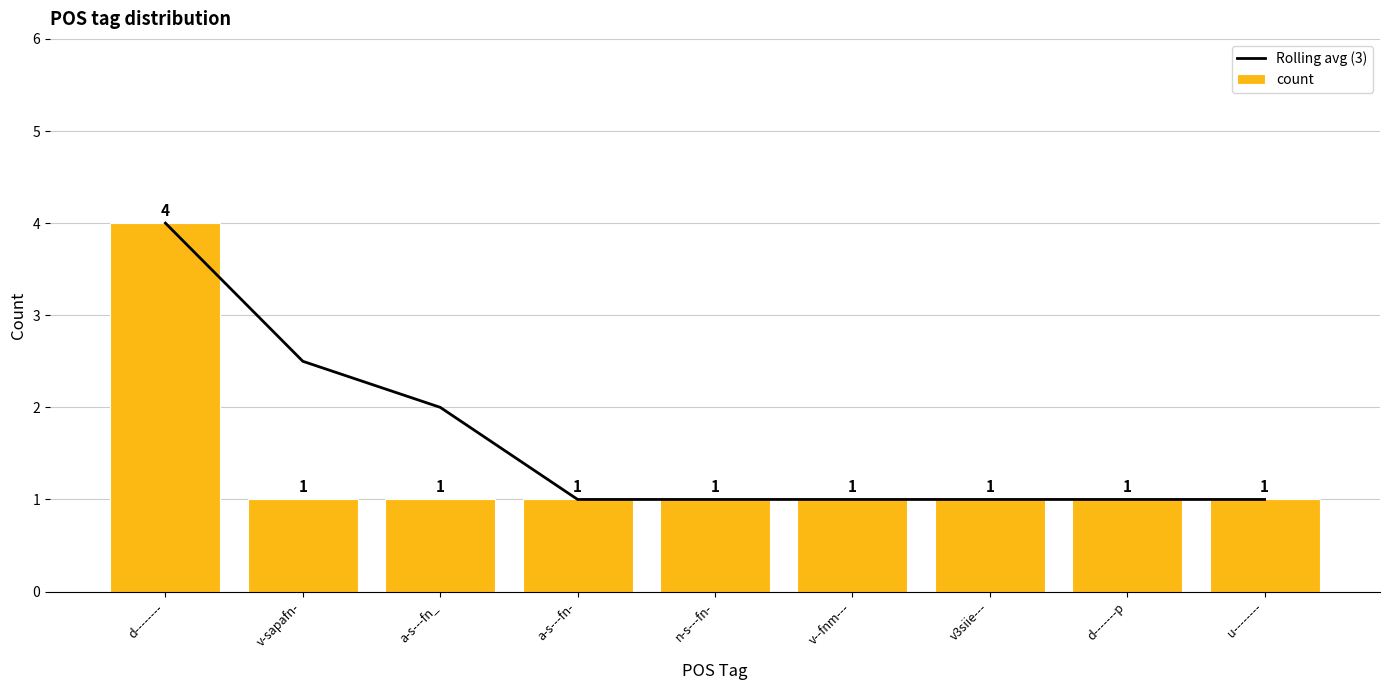

True or false: count has a value of 1.0 at v-sapafn-.

True